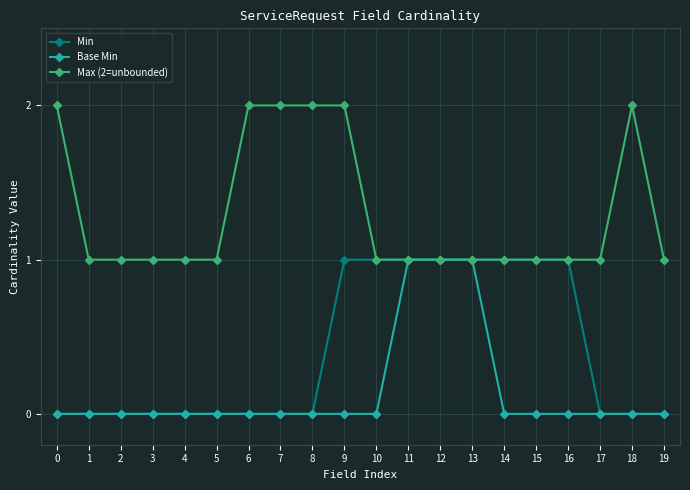

What is the sum of the Max (2=unbounded) values at 8 and 1?

3